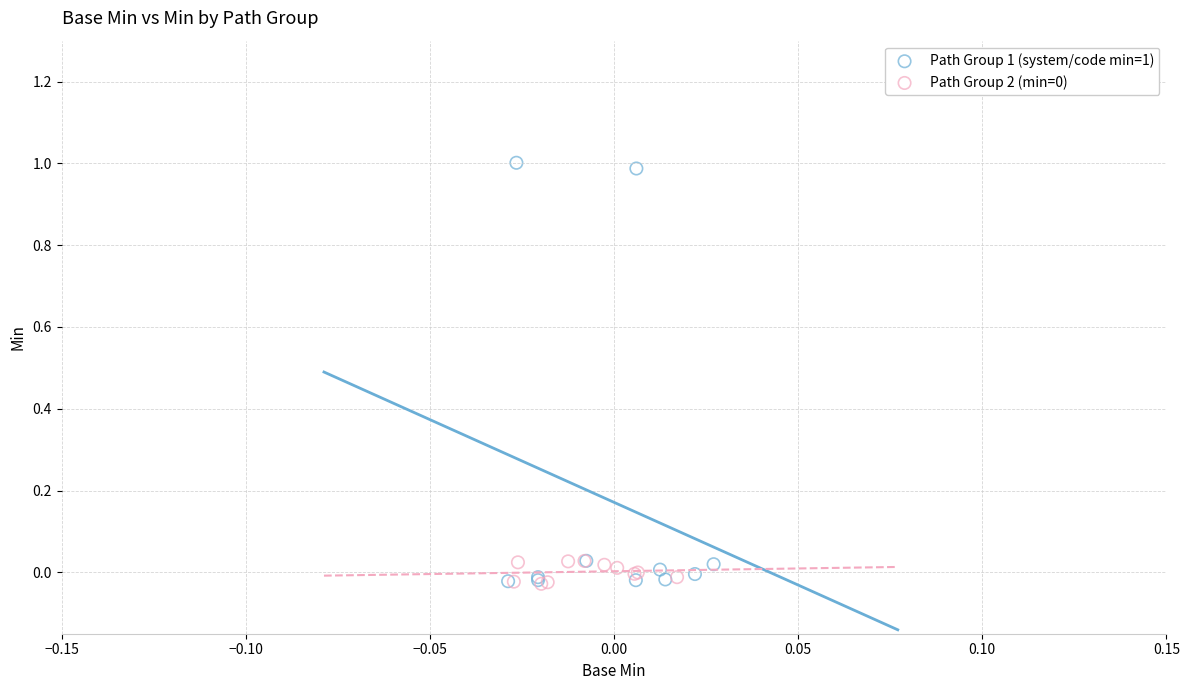

Which series reaches the maximum Y coordinate?

Path Group 1 (system/code min=1)